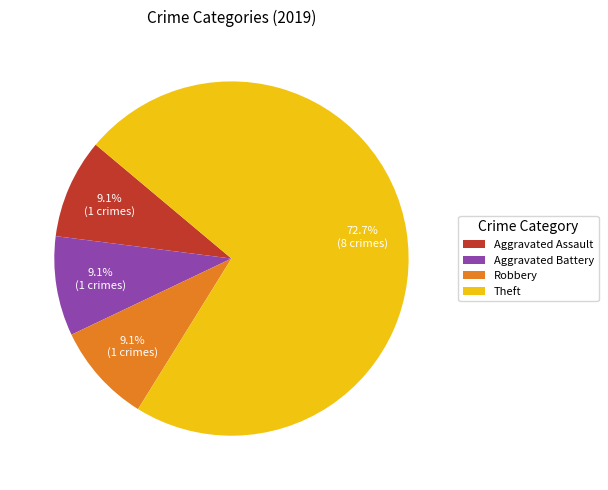

To the nearest percent, what percentage of the pie is Aggravated Assault?

9%